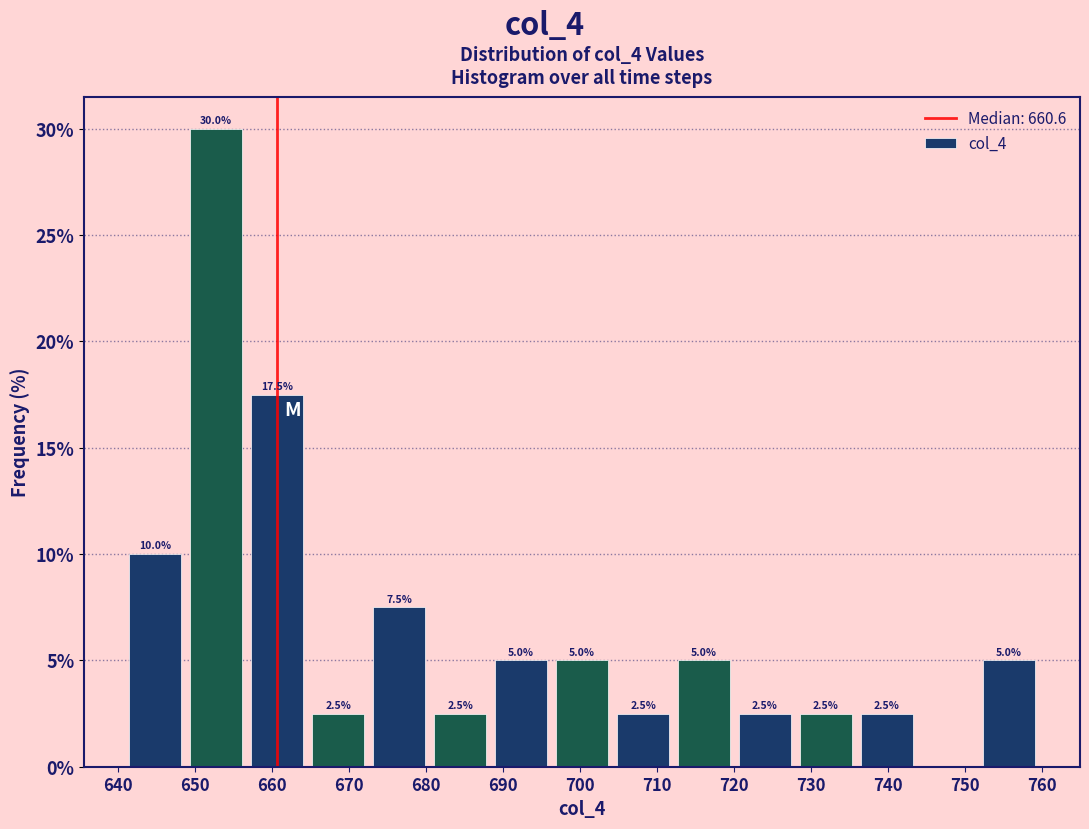

Over which range of the x-axis is the bar tallest?

649 to 657